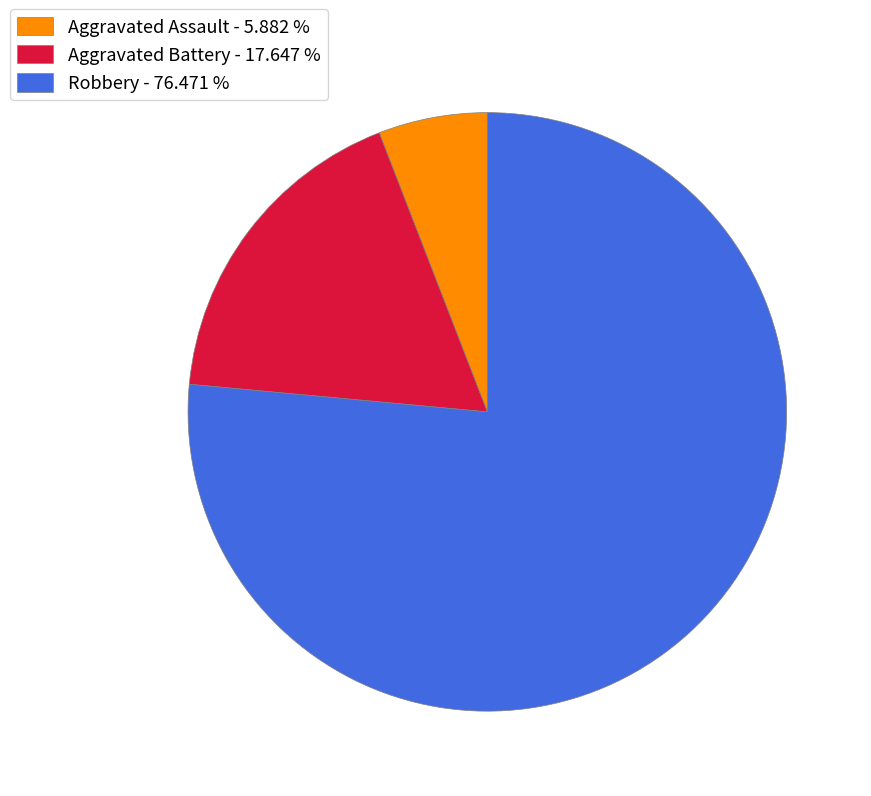

Which has a higher value, Aggravated Battery or Robbery?

Robbery